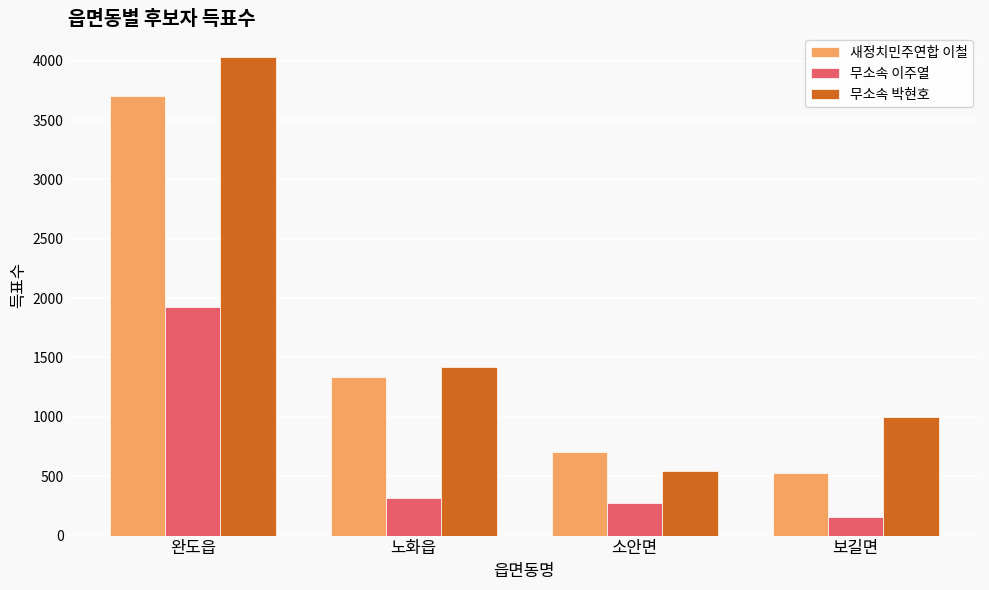

What is the value of the 새정치민주연합 이철 bar at the 2nd from the left?

1338